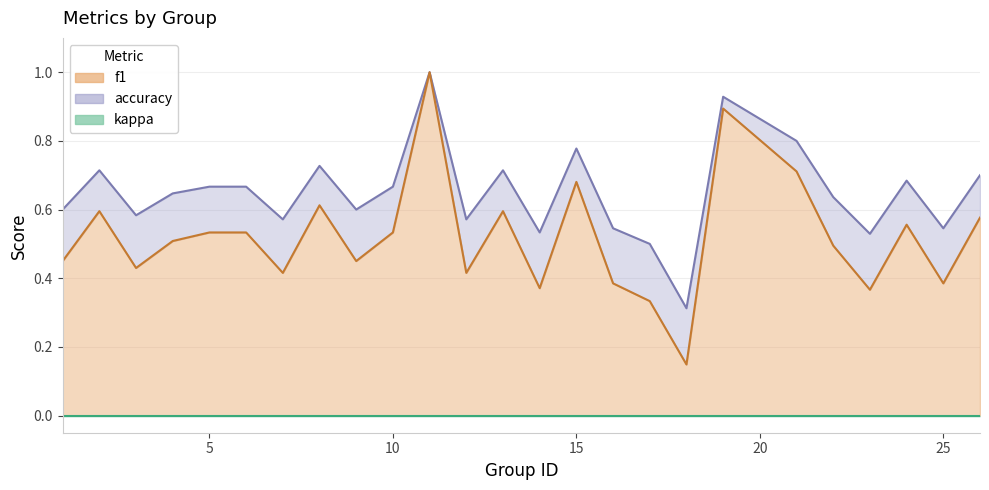

Where is the first local maximum for accuracy?

2